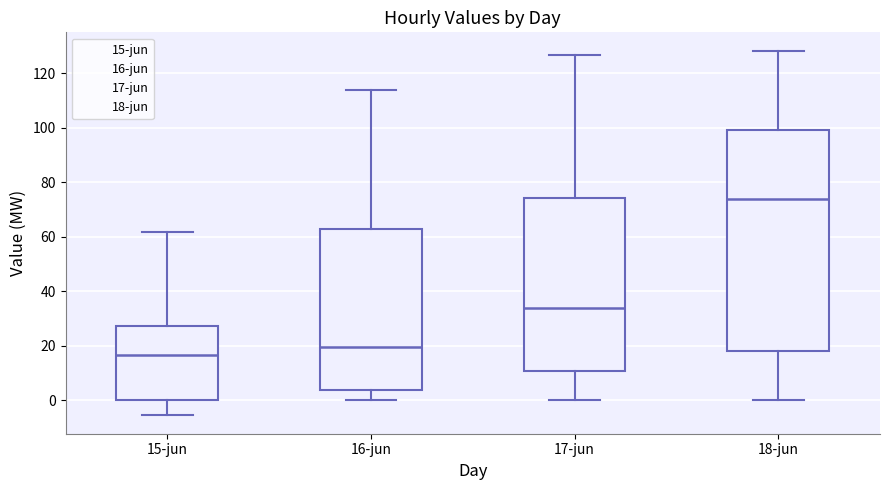

Which box's median line is the lowest?

15-jun